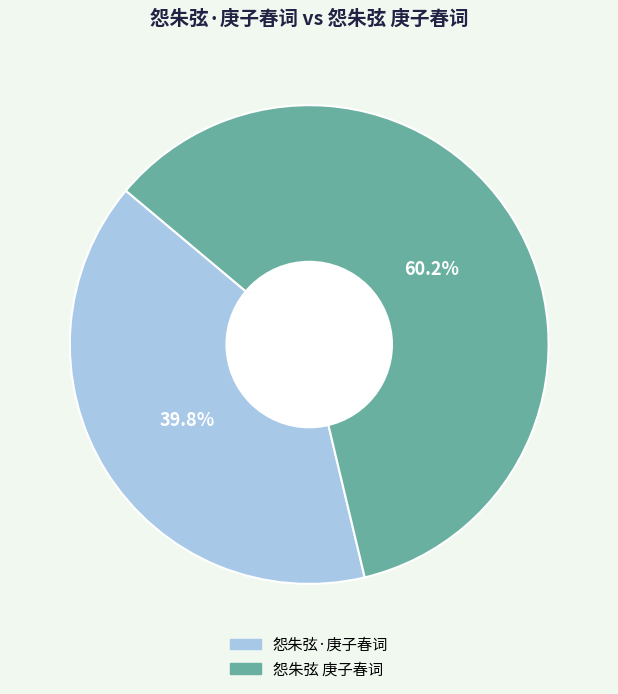

Count the number of slices in the pie.

2